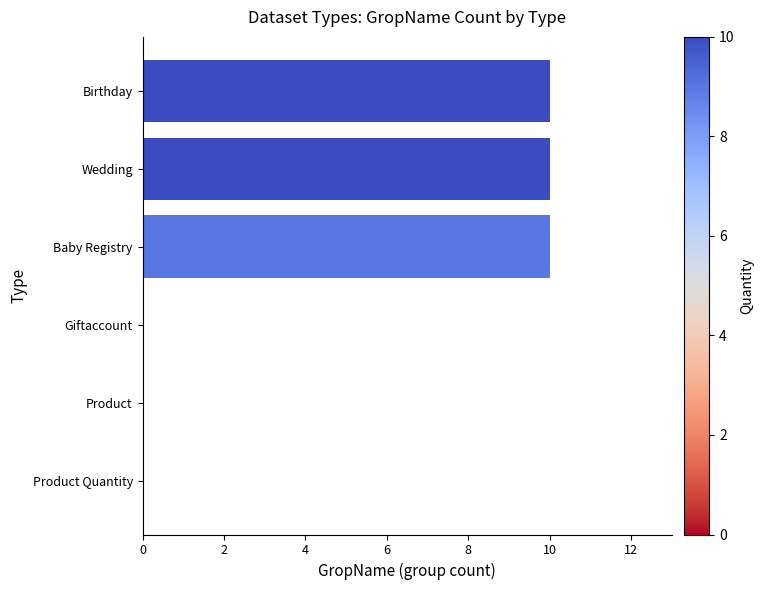

Between Wedding and Giftaccount, which is larger?

Wedding